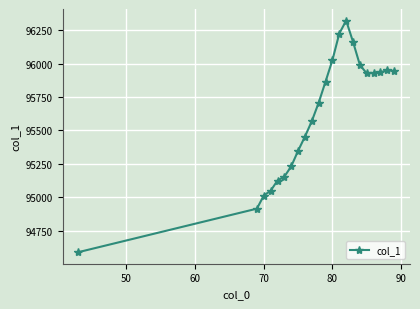

What is the difference between the maximum and minimum values?

1733.1